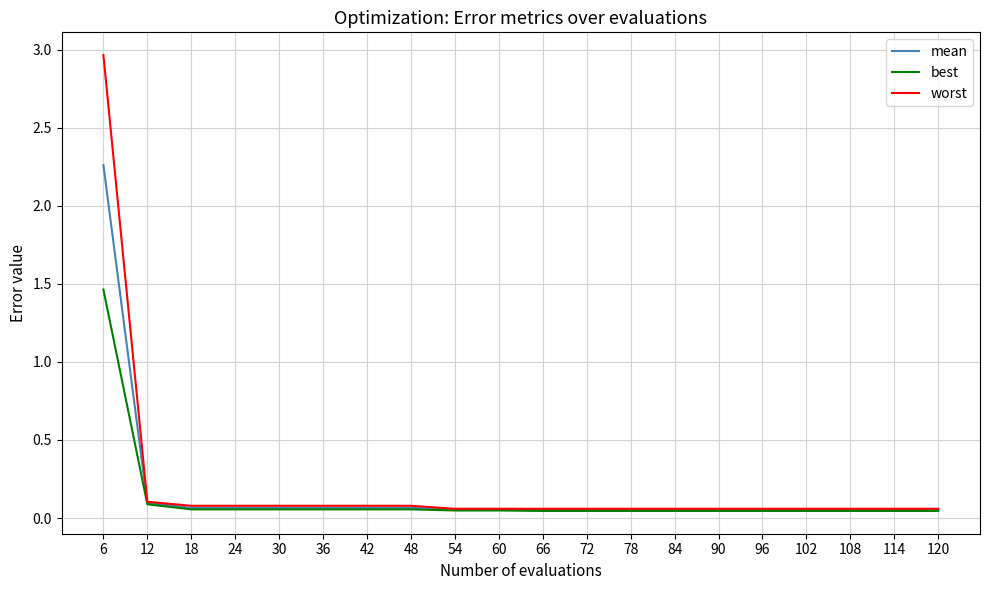

List the series in order of their peak value, lowest first.

best, mean, worst